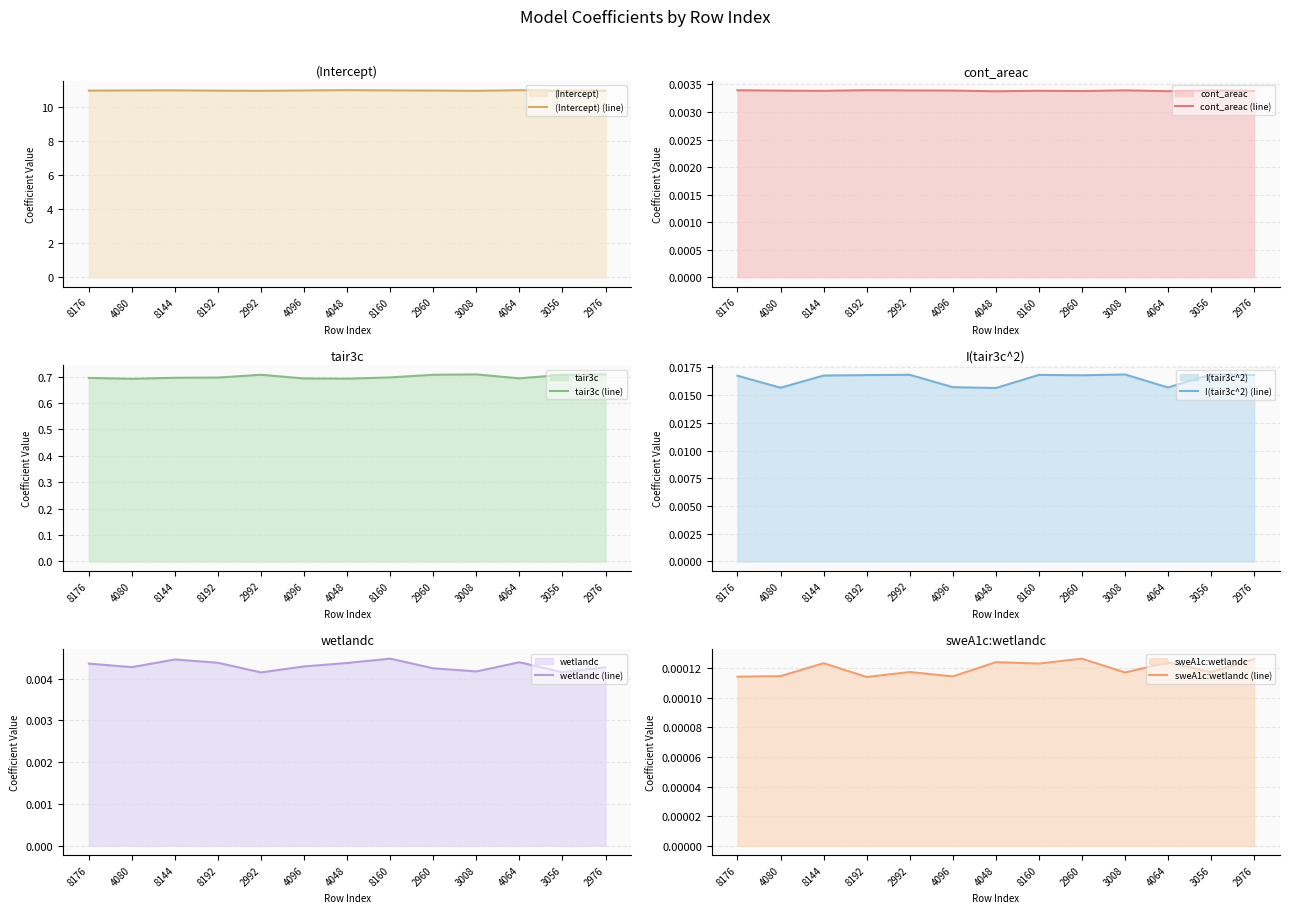

What is the total value across all series at 3008?

11.7